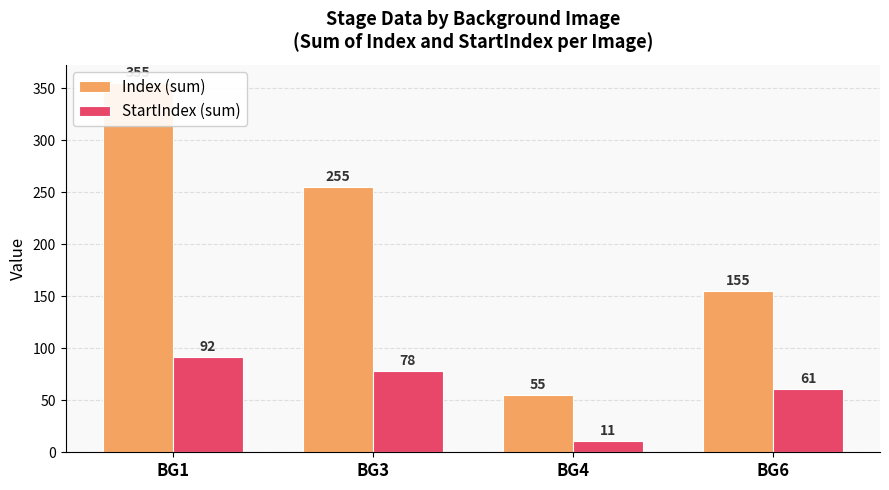

Where is StartIndex (sum) nearest to the value 51?

BG6